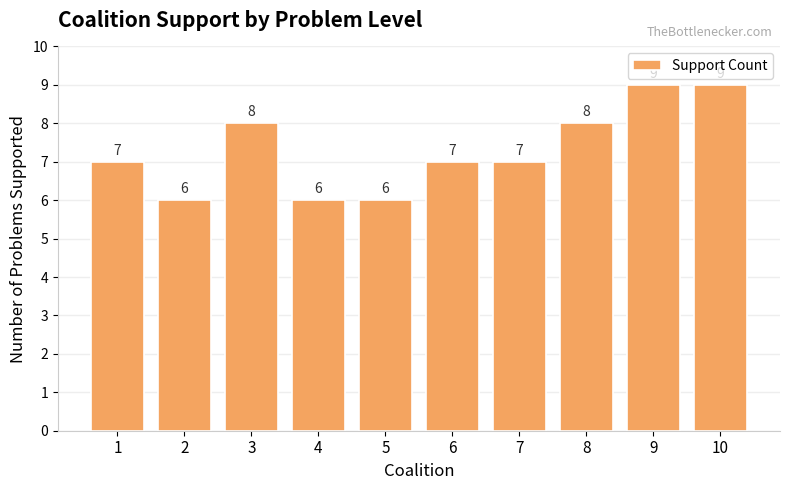

Reading left to right, what are all the values shown in this chart?

1=7	2=6	3=8	4=6	5=6	6=7	7=7	8=8	9=9	10=9